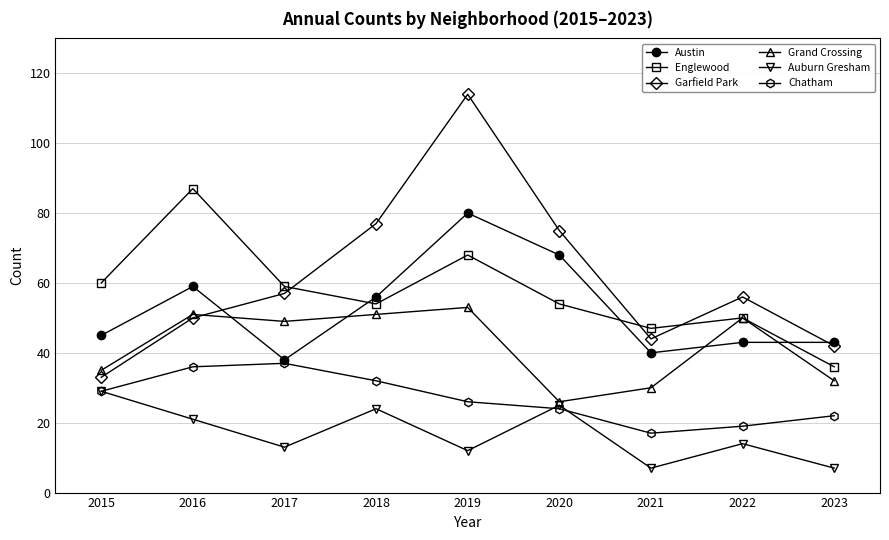

What is the approximate value of Auburn Gresham at 2021?

7